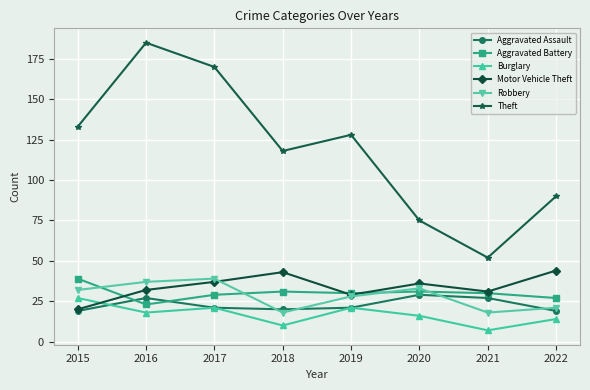

Is the value of Motor Vehicle Theft at 2019 greater than the value of Robbery at 2016?

No